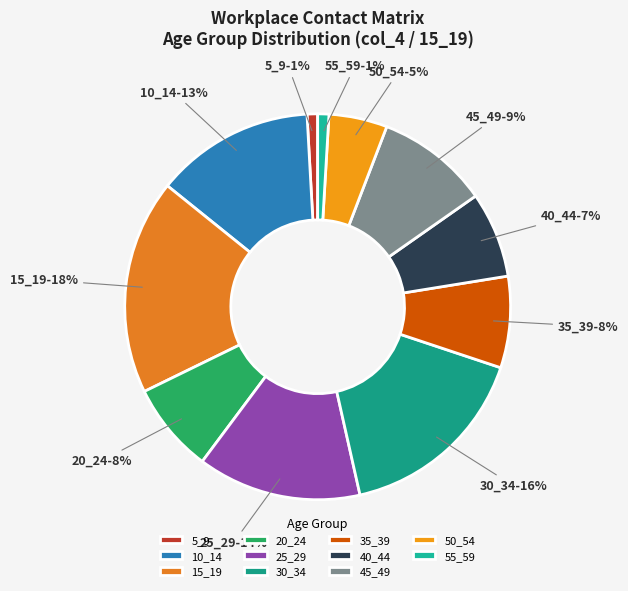

Does 45_49 account for over 50% of the chart?

No